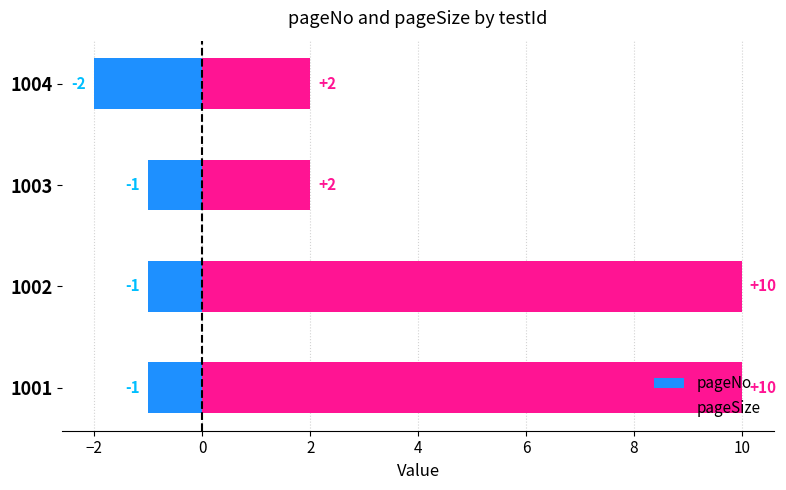

What is the minimum value shown in the chart?

-2